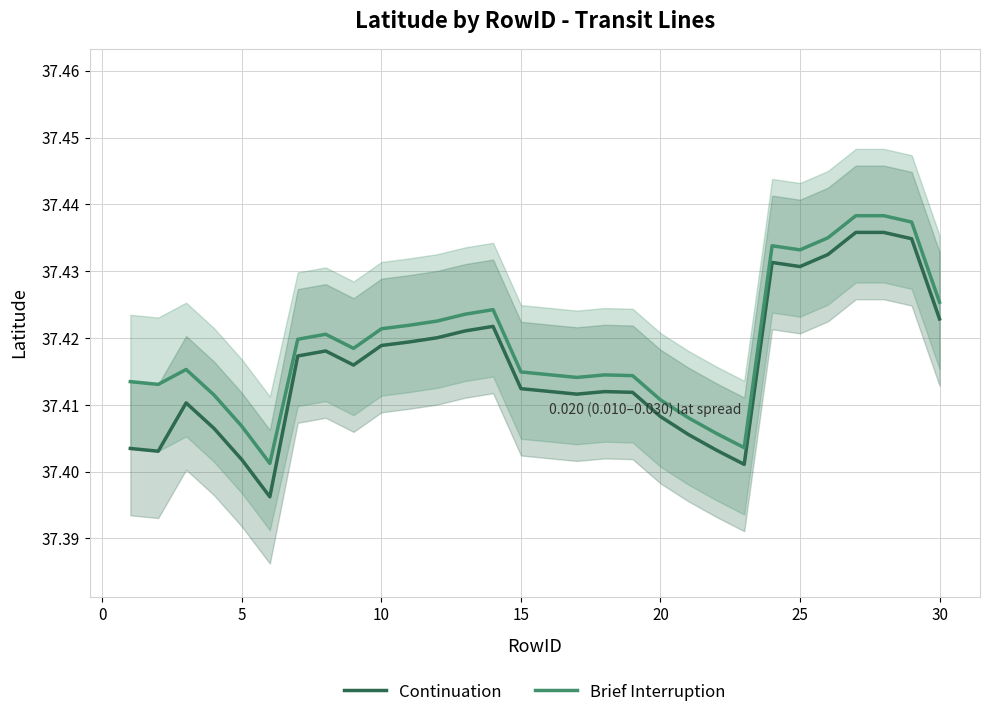

Which series has the largest total across all categories?

Brief Interruption